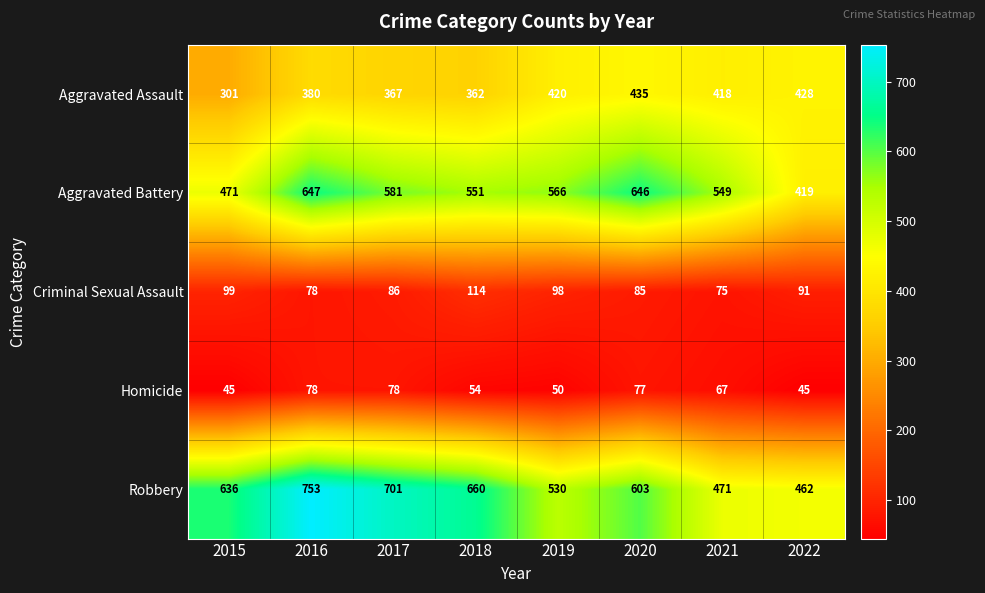

What is the spread (max minus min) of values at 2020?

569